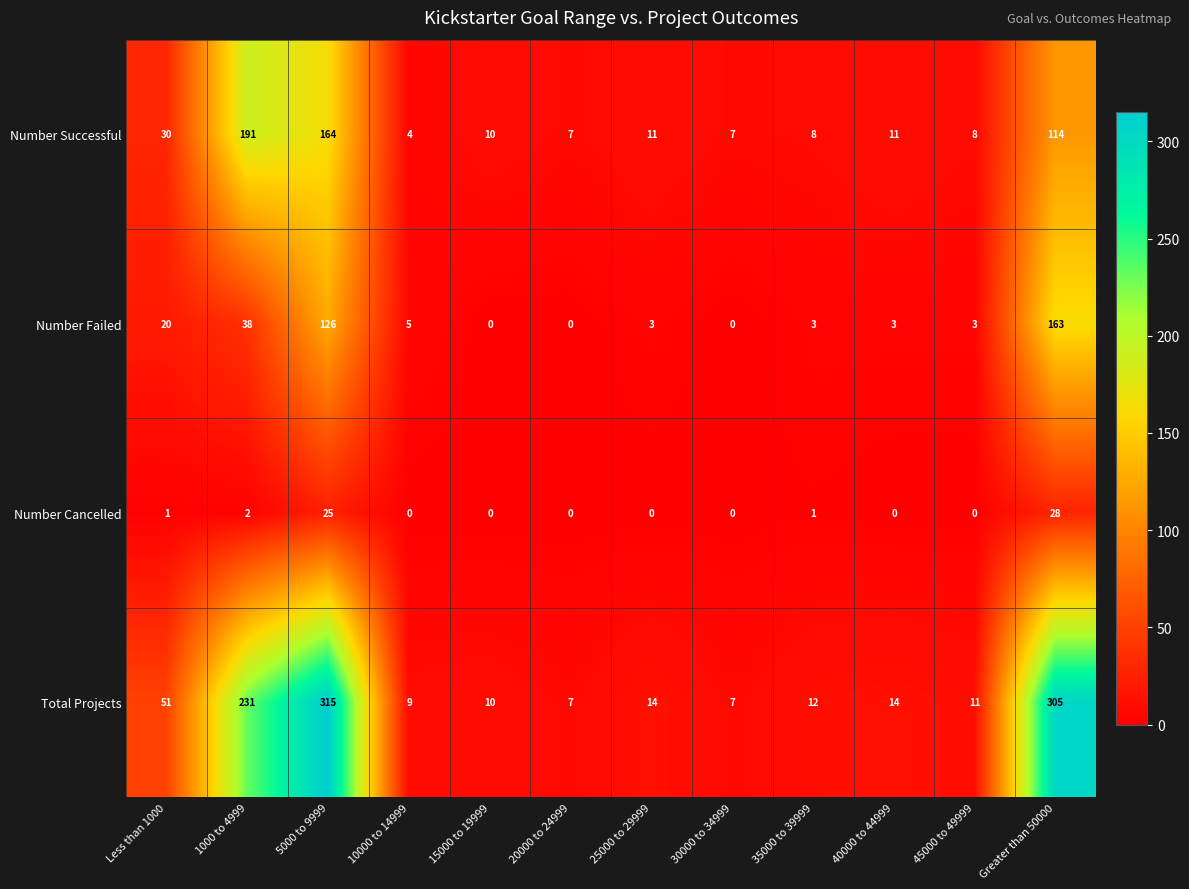

At which category is the sum across all series the highest?

5000 to 9999